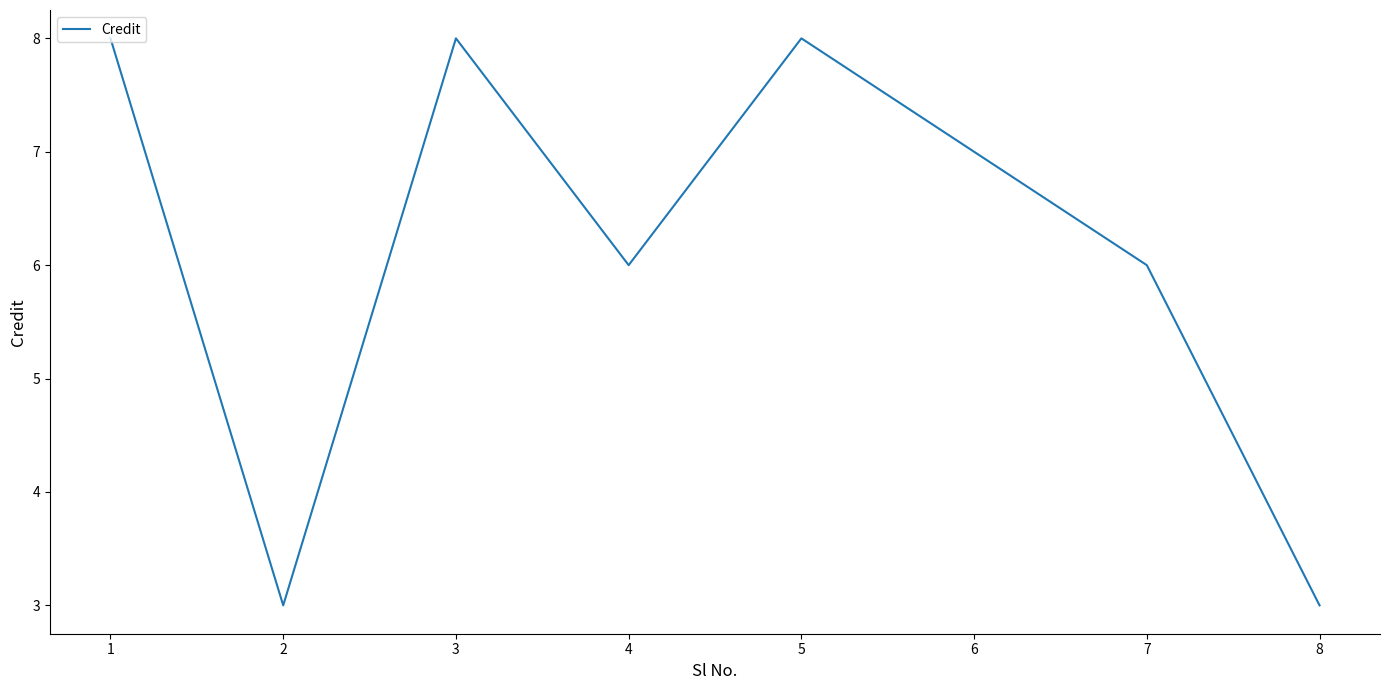

What value does the data have at 4?

6